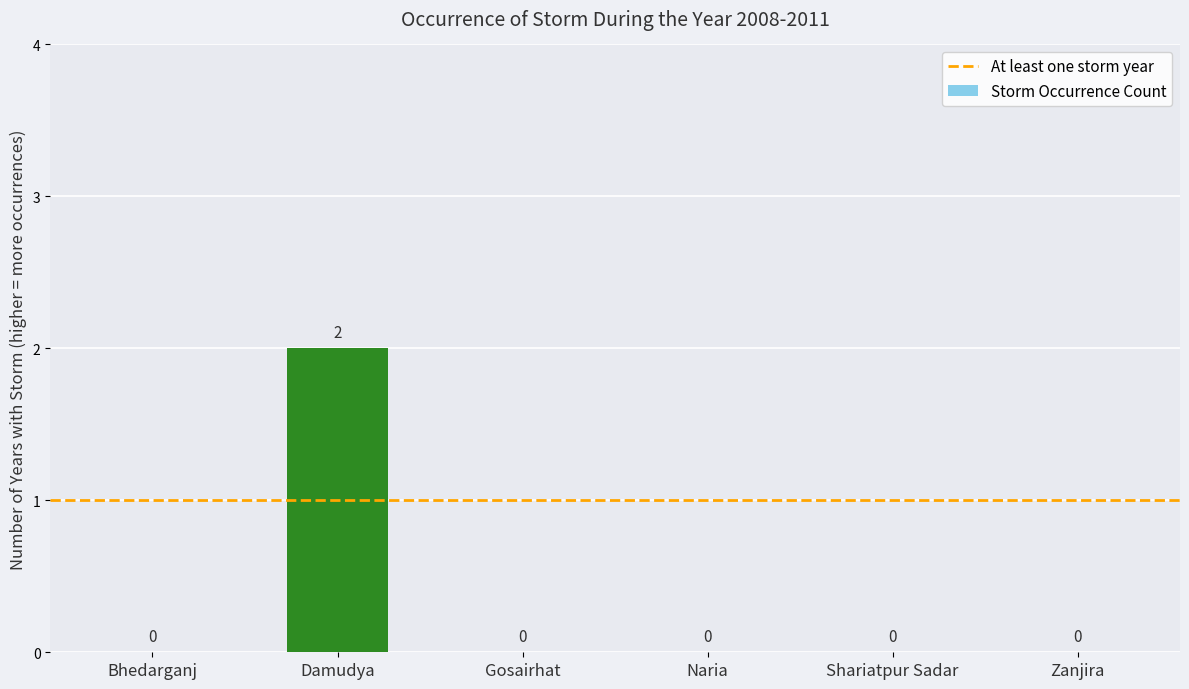

Are the bars grouped side by side (vs. stacked)?

No